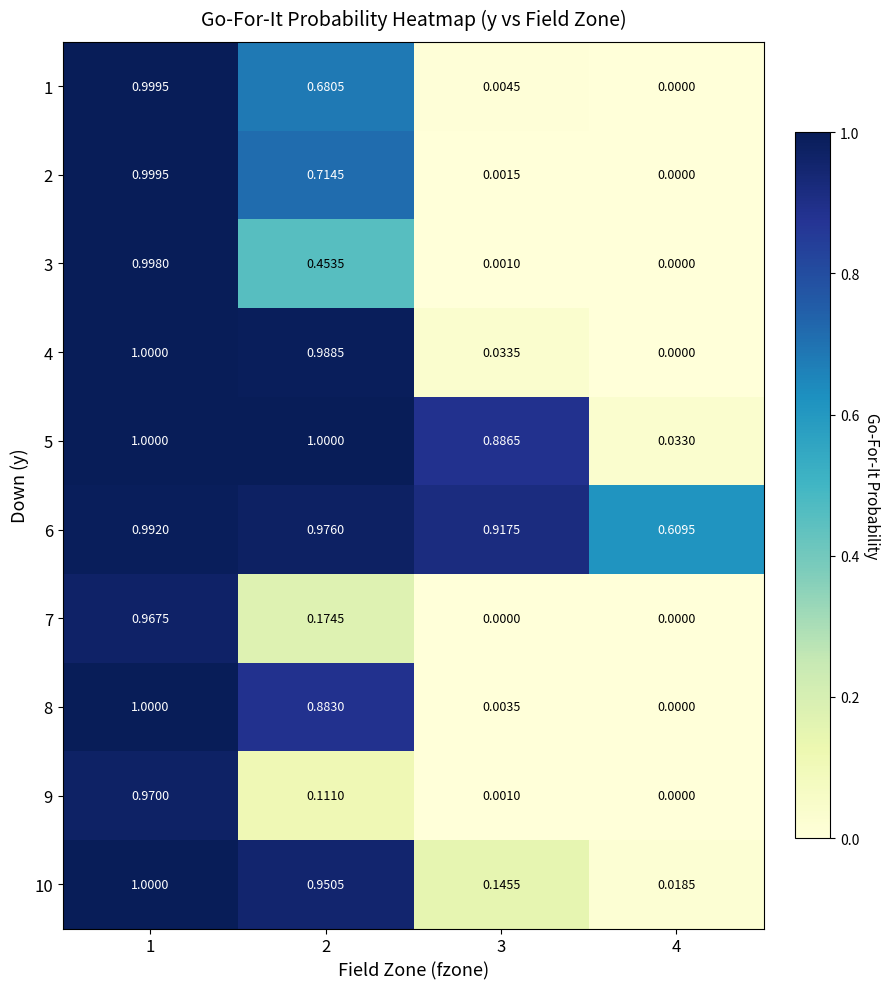

Is the value of 7 at 2 greater than the value of 9 at 2?

Yes